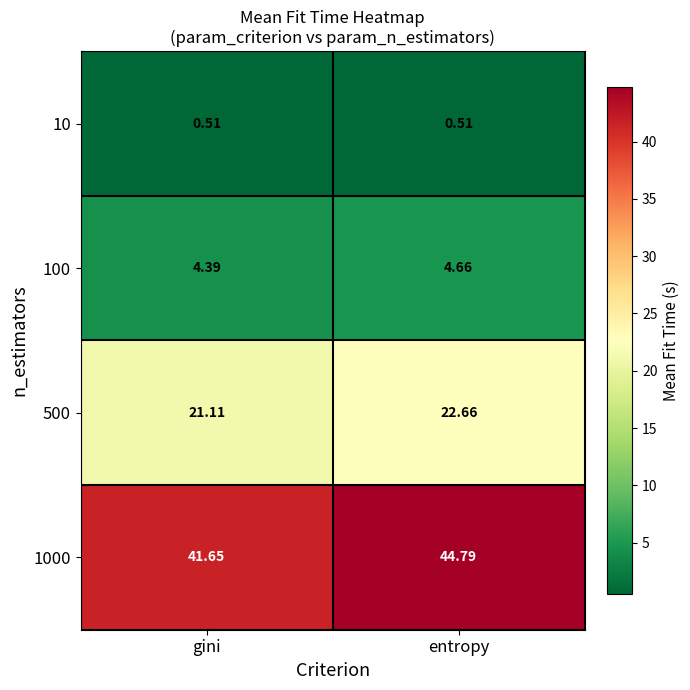

Which category has the highest value across all series?

entropy